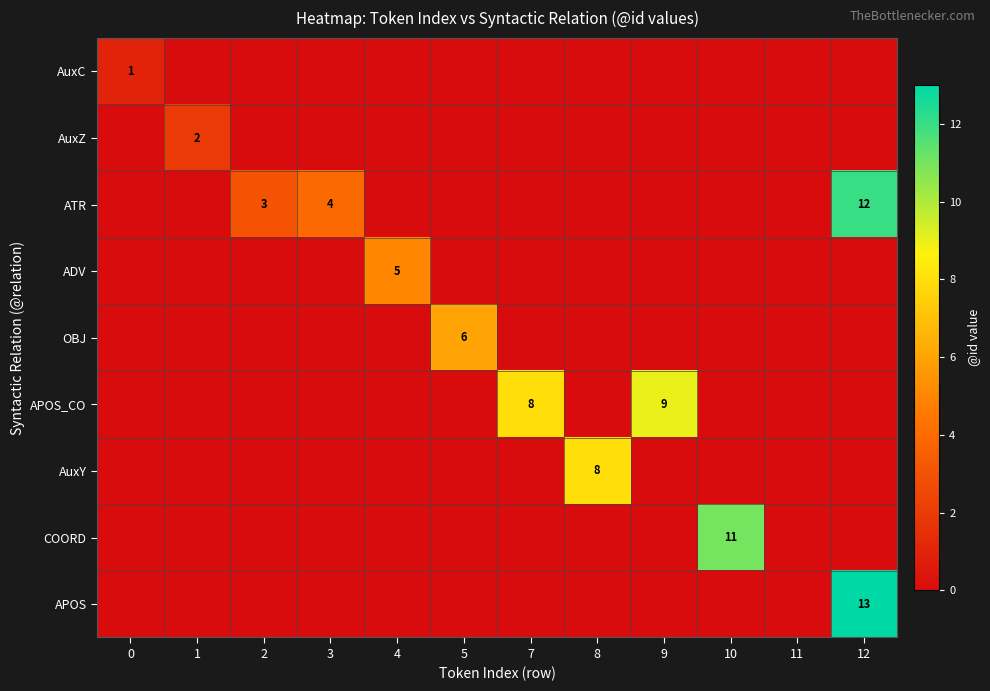

What is the difference between the maximum and minimum values in the ADV series?

5